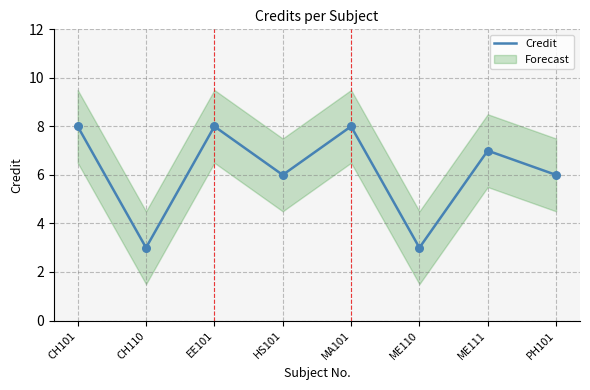

What is the ratio of the value at ME110 to the value at EE101?

0.4